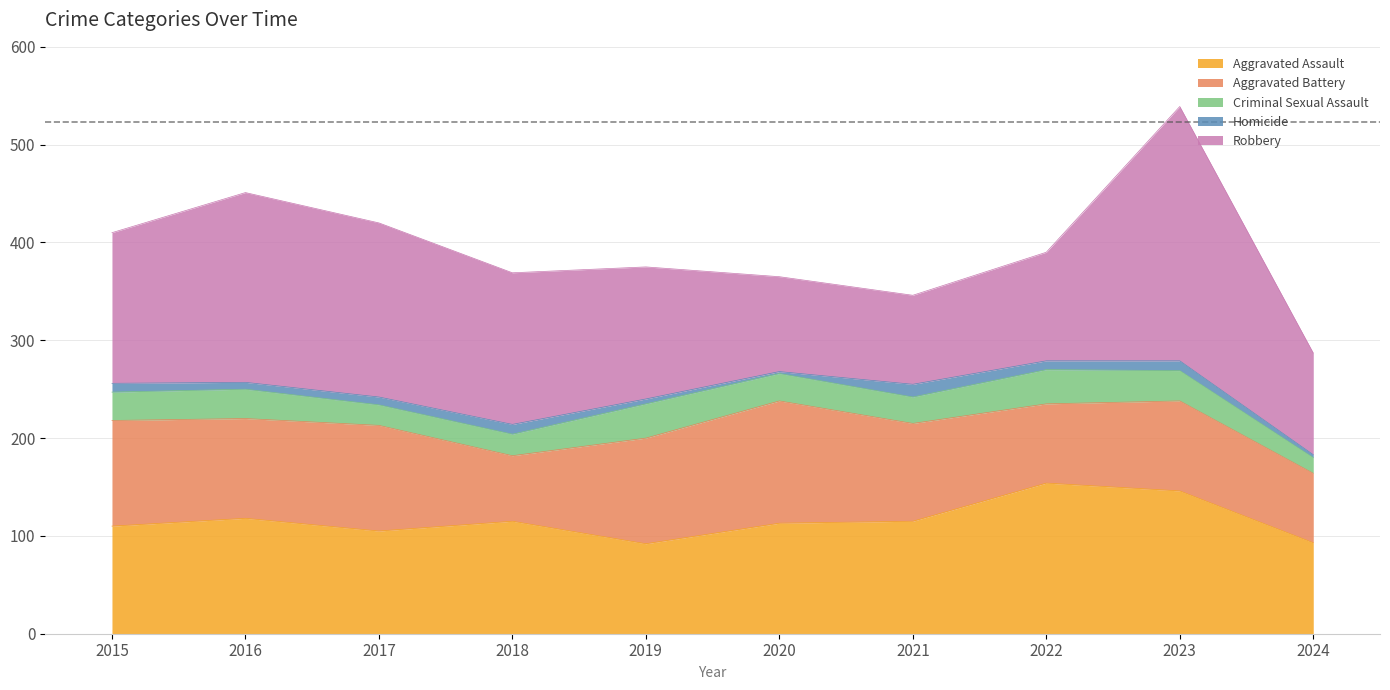

Between 2018 and 2023, which series saw the biggest shift?

Robbery